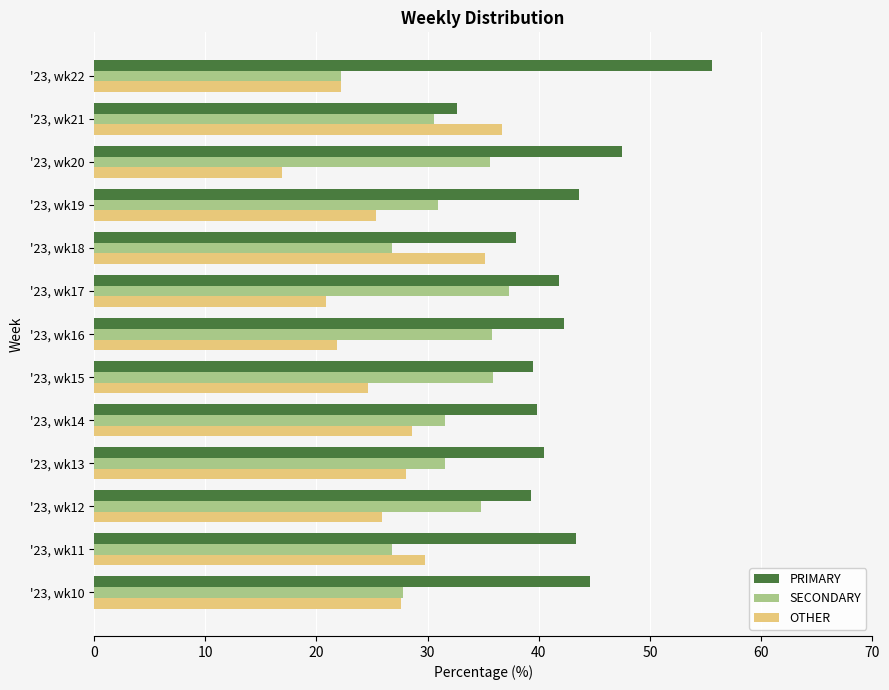

At '23, wk20, list the series in order from smallest to largest.

OTHER, SECONDARY, PRIMARY